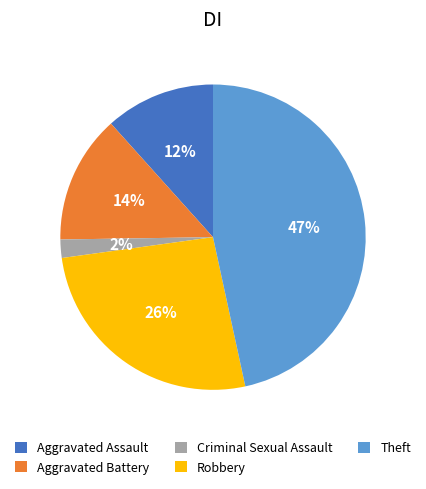

To the nearest percent, what percentage of the pie is Aggravated Battery?

14%